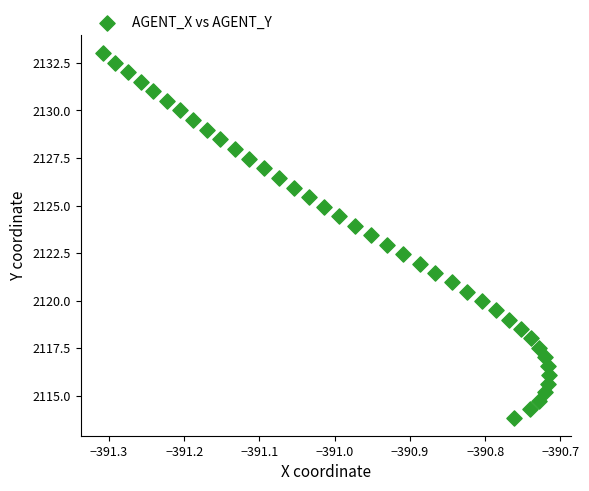

What is the range of Y values (max minus min)?

19.2